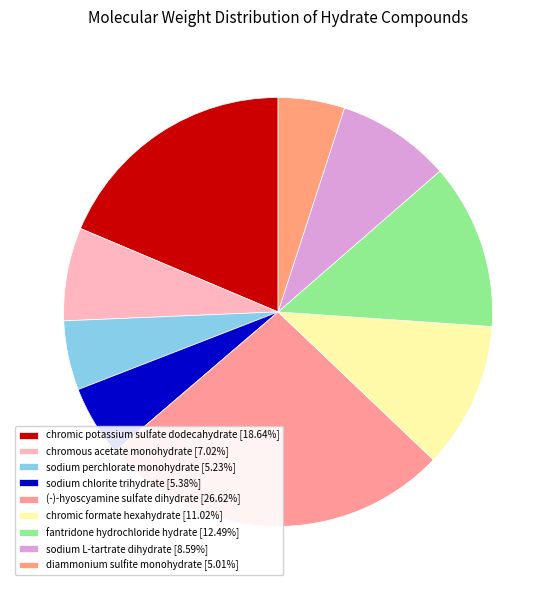

Does any single category account for the majority?

No